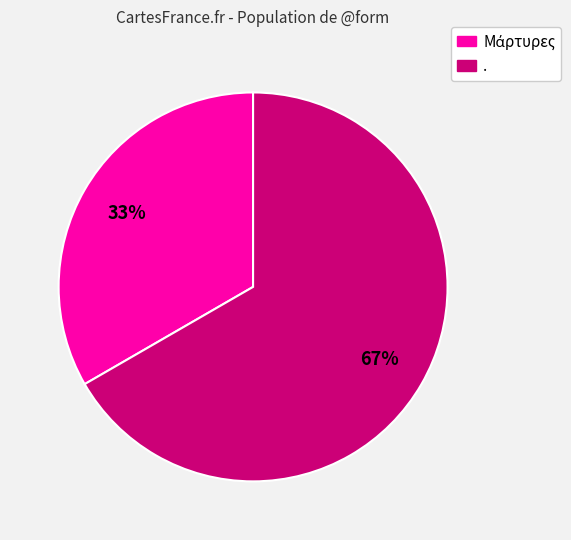

To the nearest percent, what is the average slice percentage?

50%